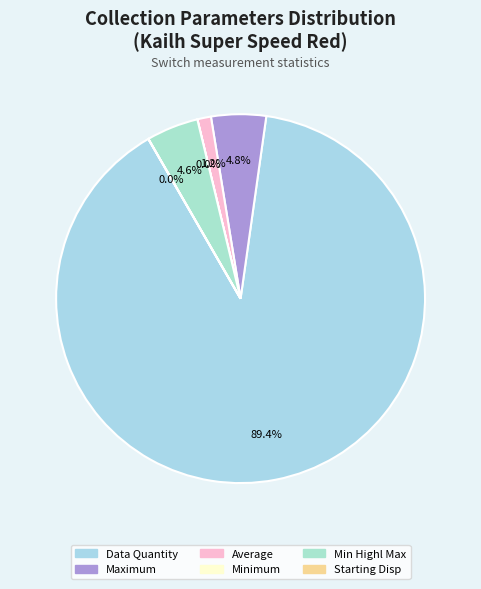

The Min Highl Max slice represents 14% of the pie. True or false?

False